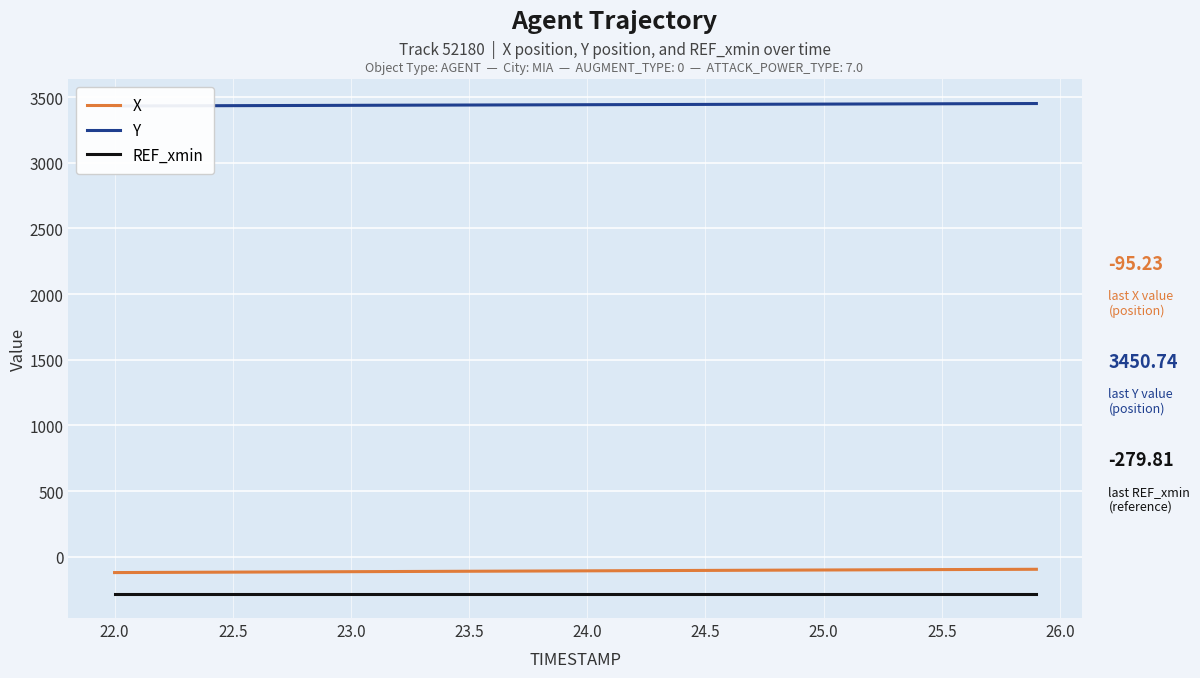

Does the chart display data point markers on the line(s)?

No